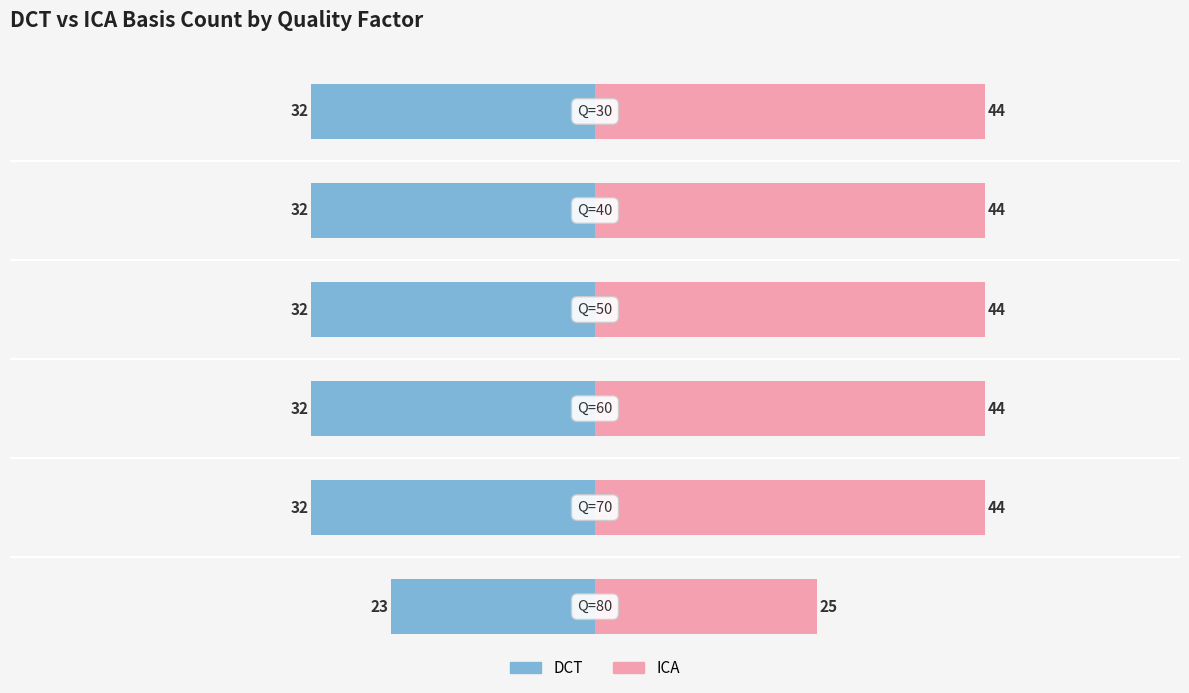

Does the chart contain stacked bars?

No